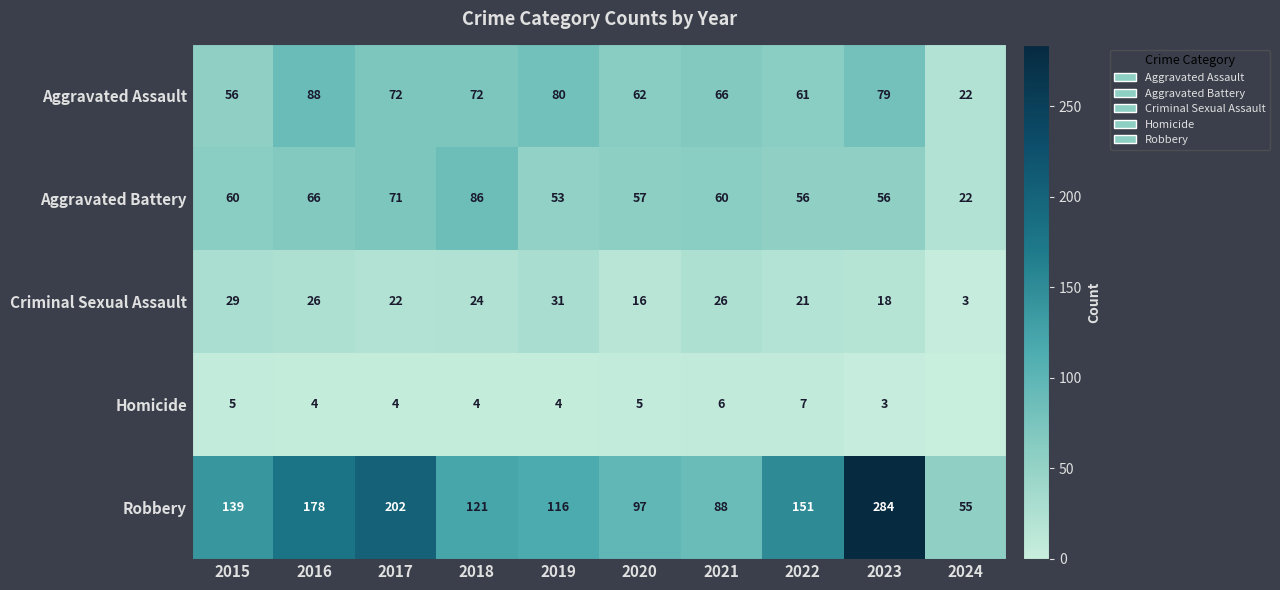

What is the minimum value for Criminal Sexual Assault?

3